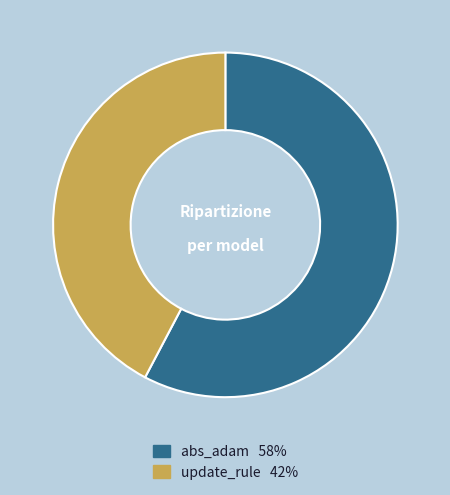

What is the largest slice in the pie chart?

abs_adam